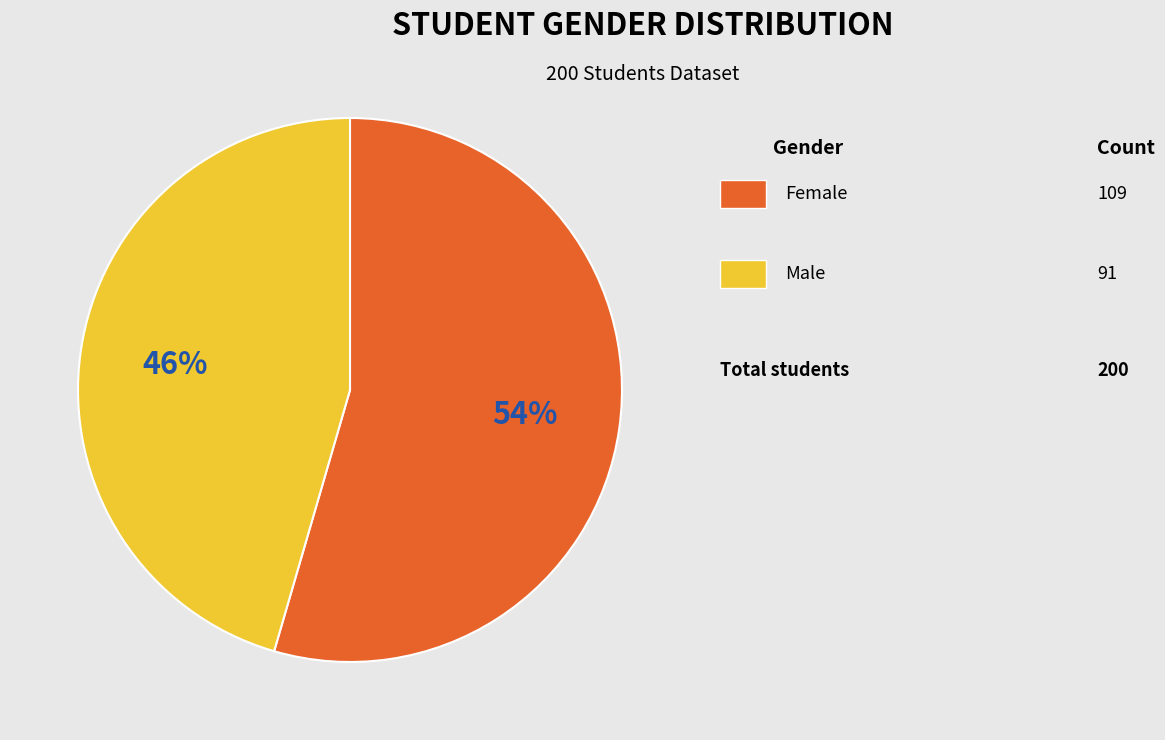

To the nearest percent, what is the average slice percentage?

50%